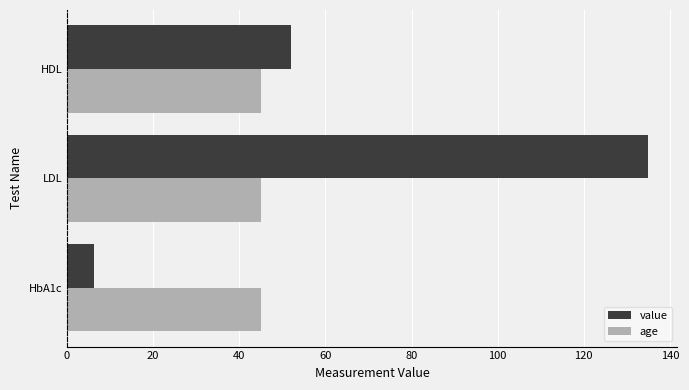

At which label is value closest to 70?

HDL